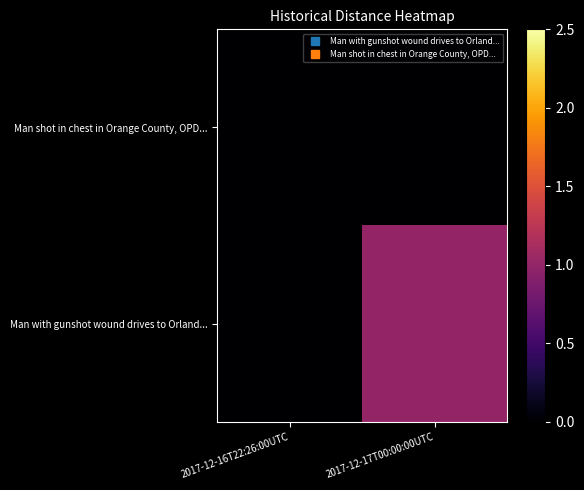

Which series has the largest range (max minus min)?

Man with gunshot wound drives to Orland...